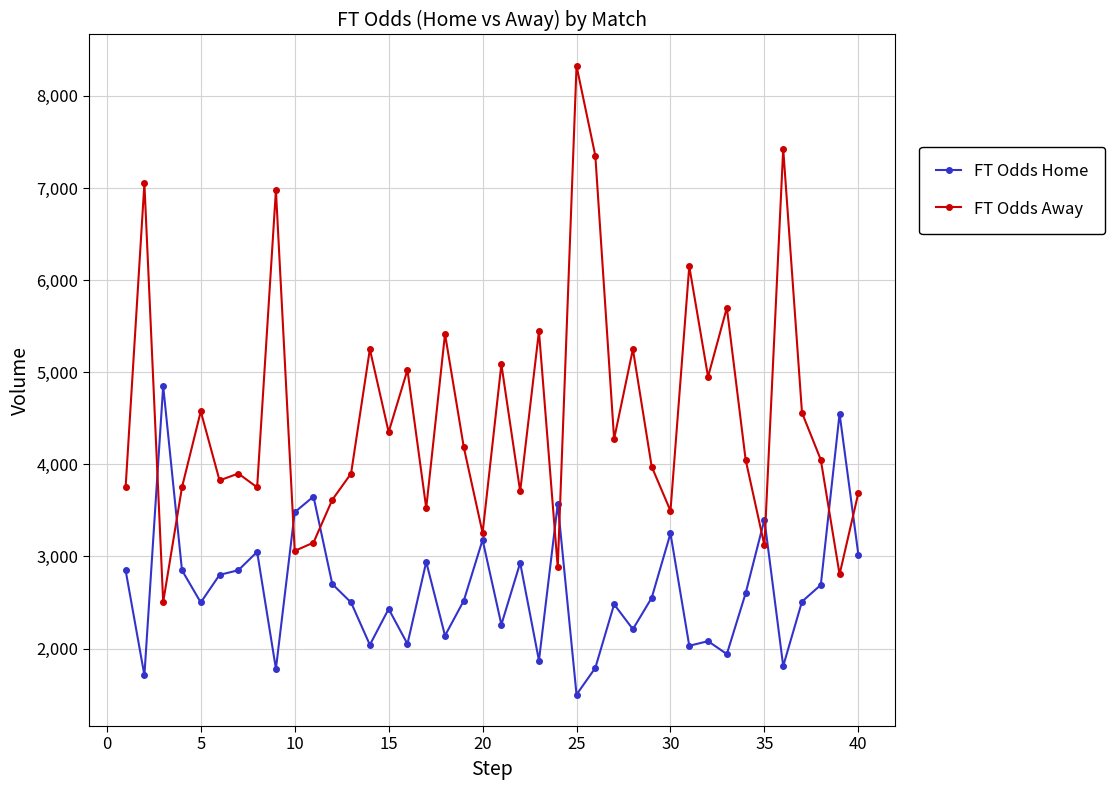

True or false: FT Odds Away has more than 0 points higher than both neighbors.

True